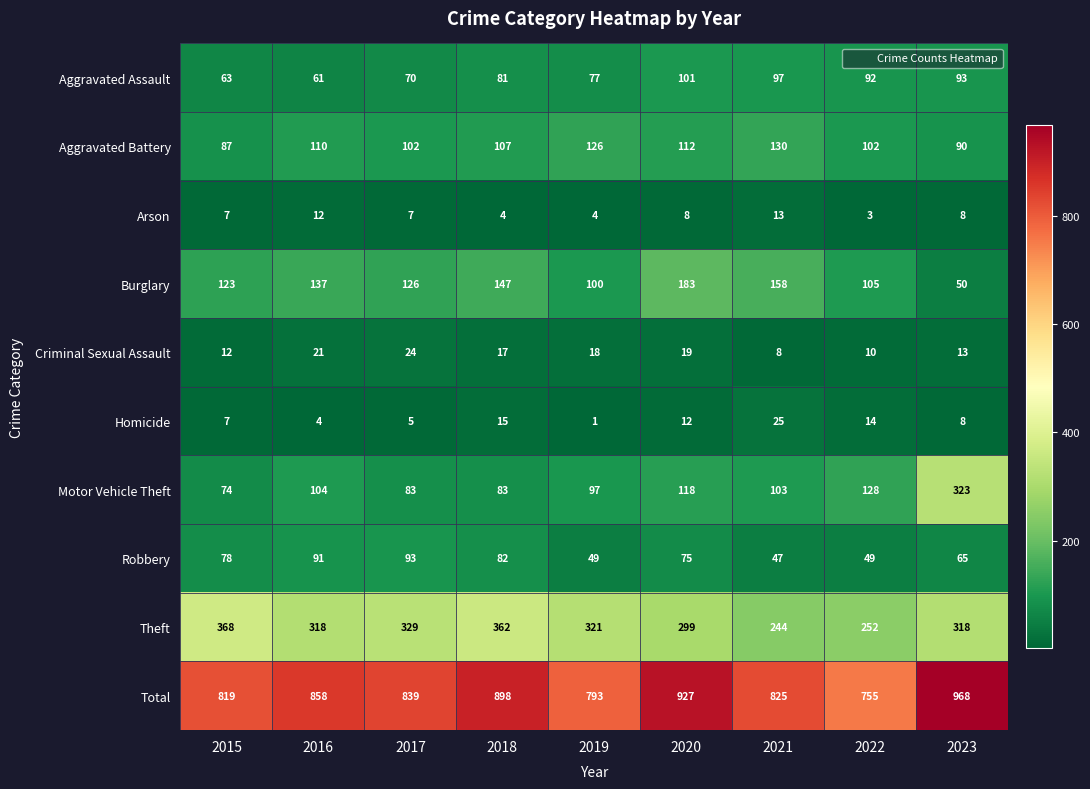

What is the sum of all Total values?

7682